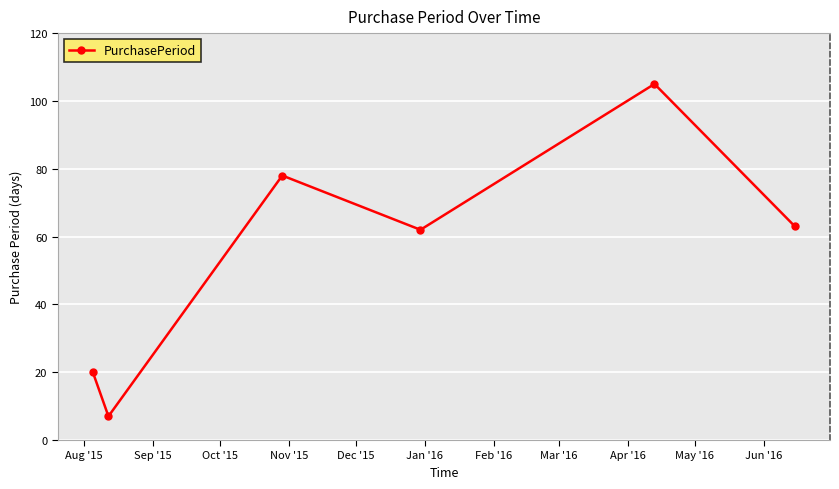

What is the smallest value displayed?

7